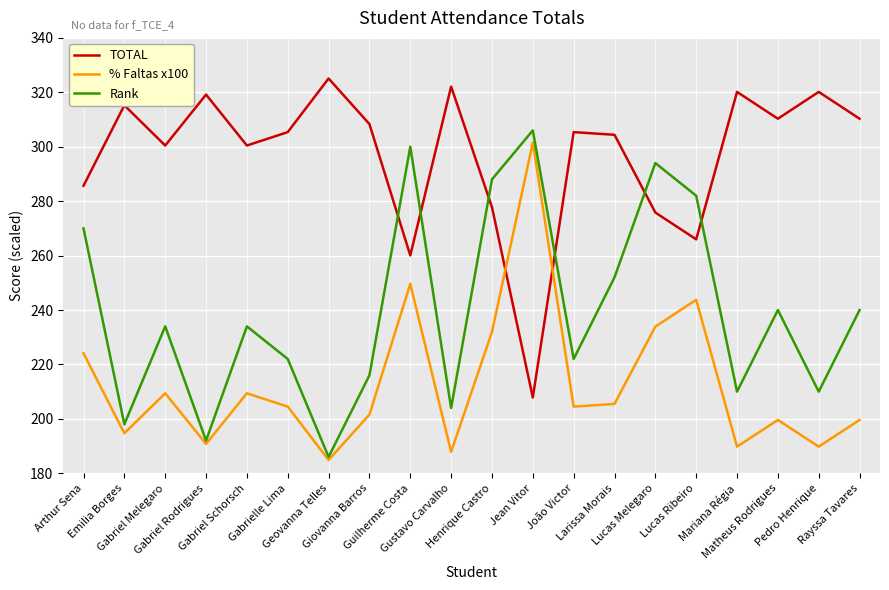

List the series in order of their overall mean, highest first.

TOTAL, Rank, % Faltas x100